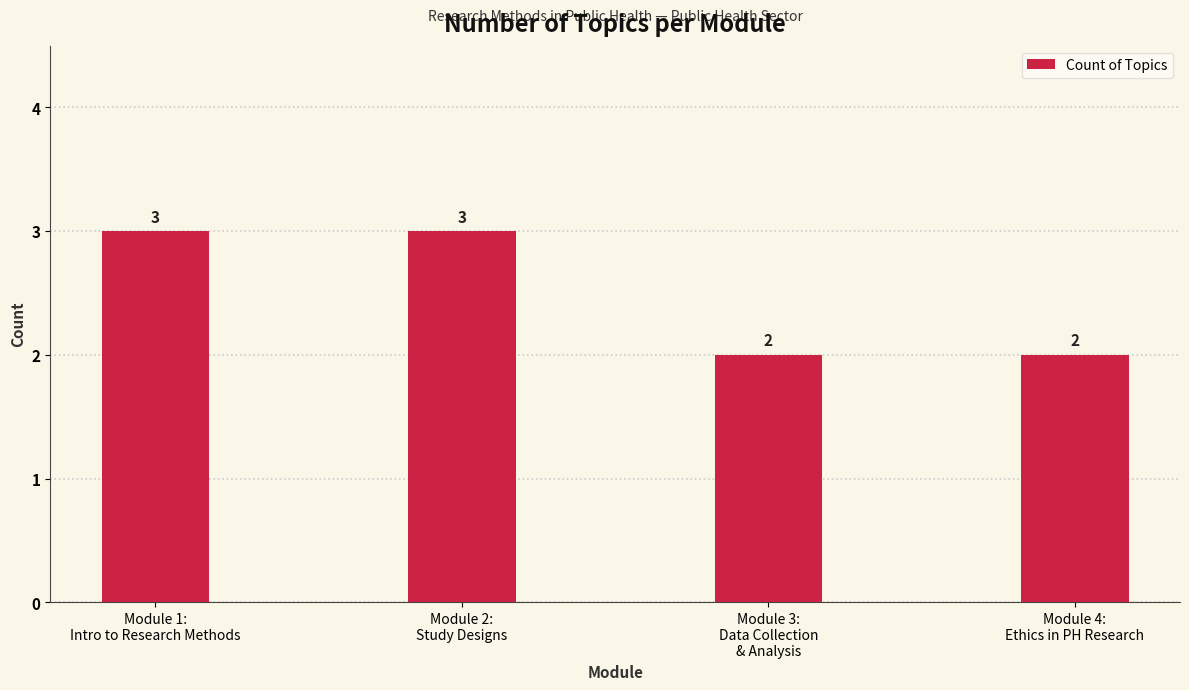

What position from the right is Module 4:
Ethics in PH Research?

1